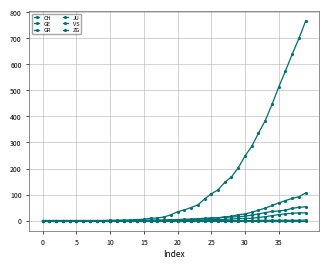

How many distinct data groups are displayed?

6